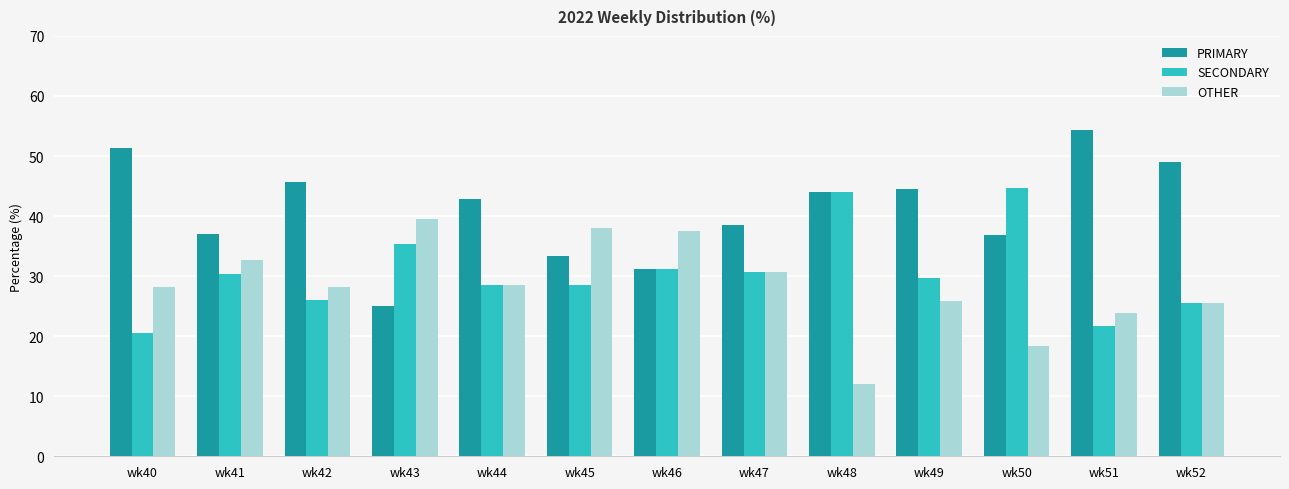

At which category does the chart reach its peak across all series?

wk51